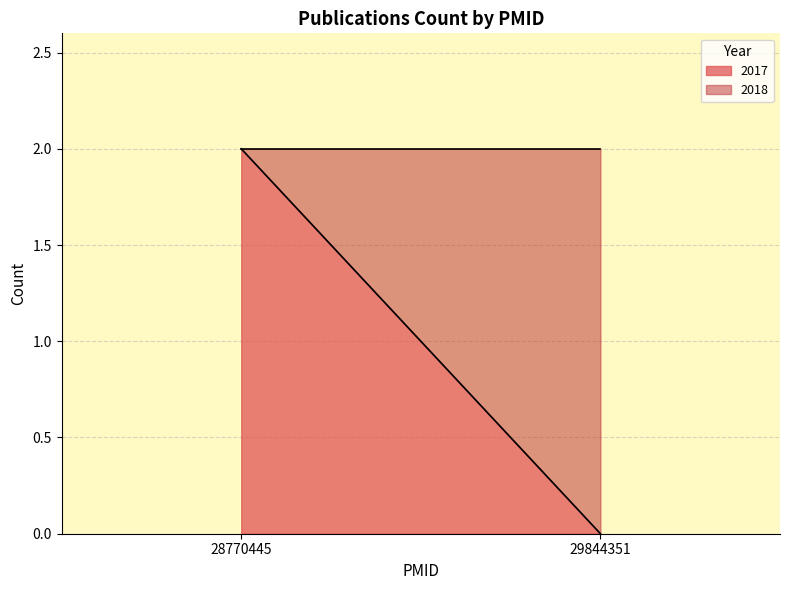

List the labels in order of 2017 value, smallest first.

29844351, 28770445